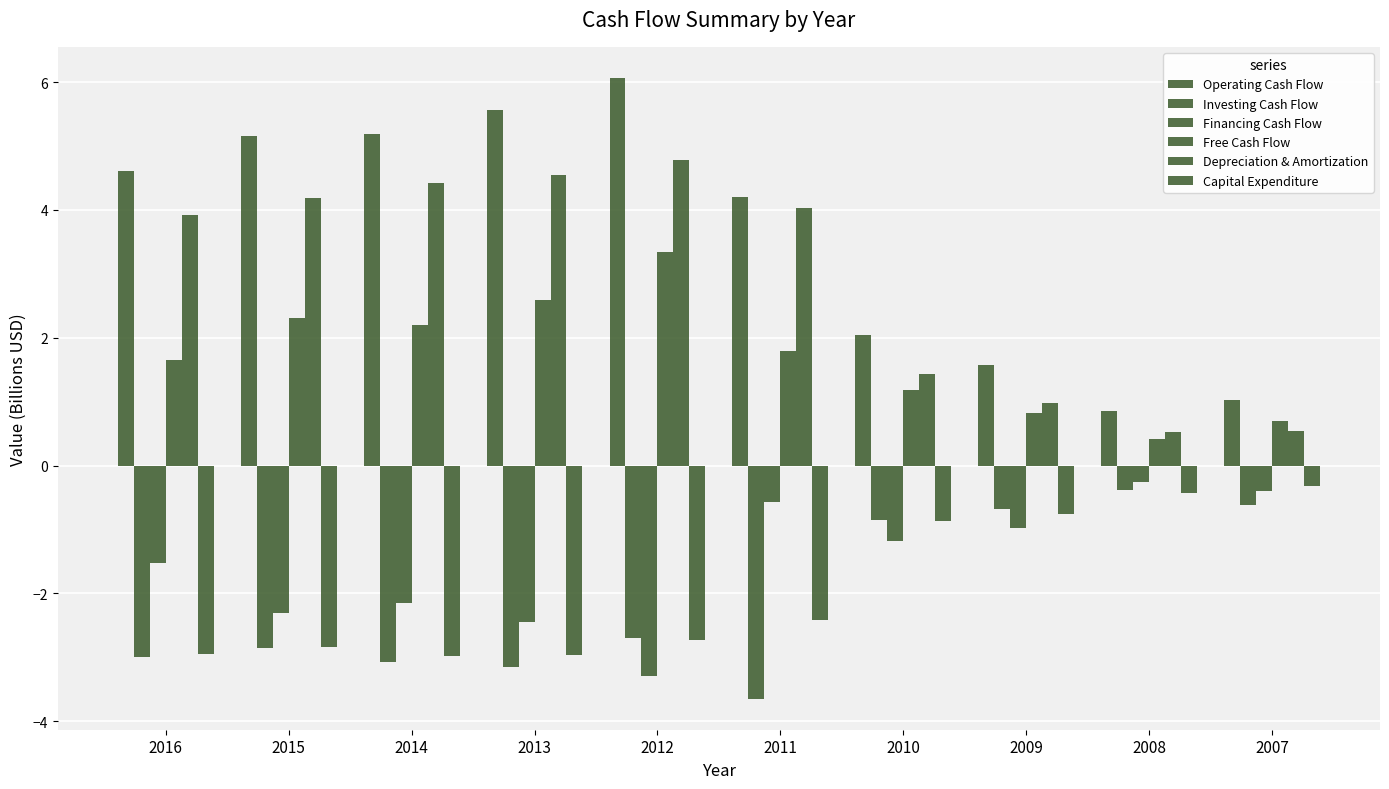

Which category has the lowest value across all series?

2011